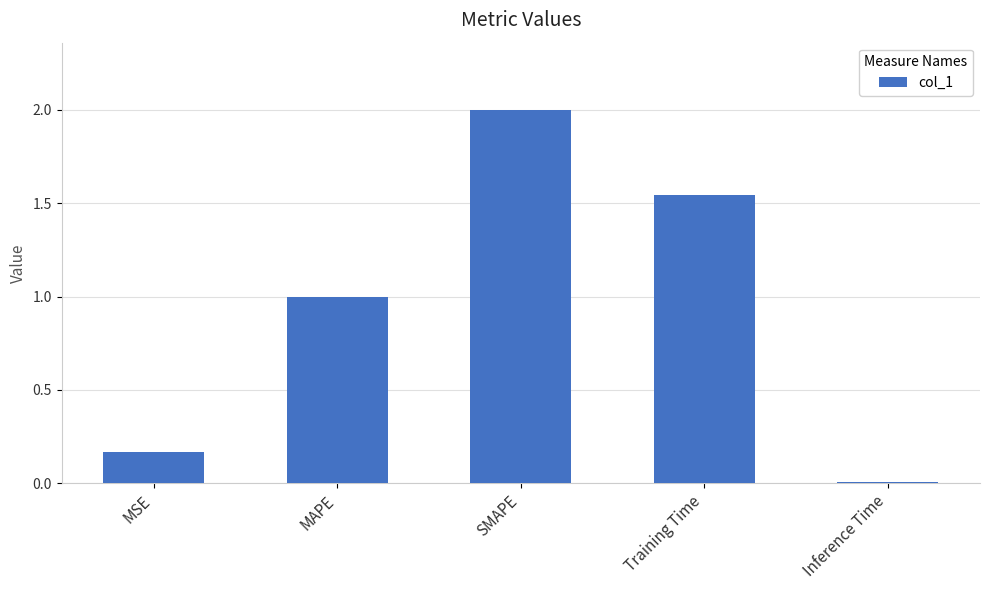

What is the maximum value shown in the chart?

2.0